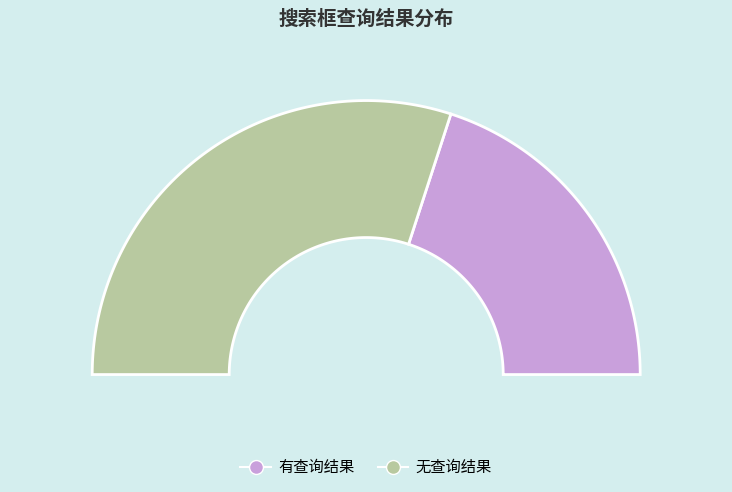

What is the total percentage of 有查询结果 and 无查询结果?

100.0%